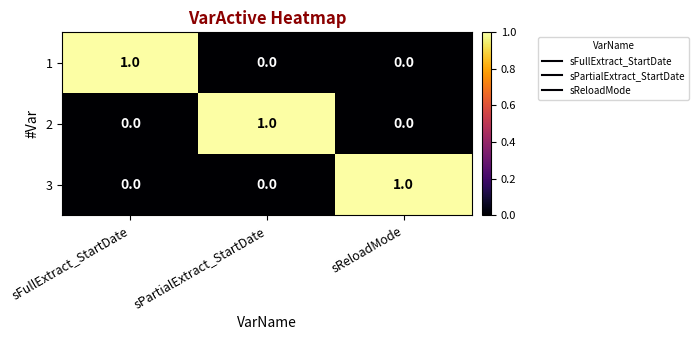

Which category has the highest value in the 1 series?

sFullExtract_StartDate